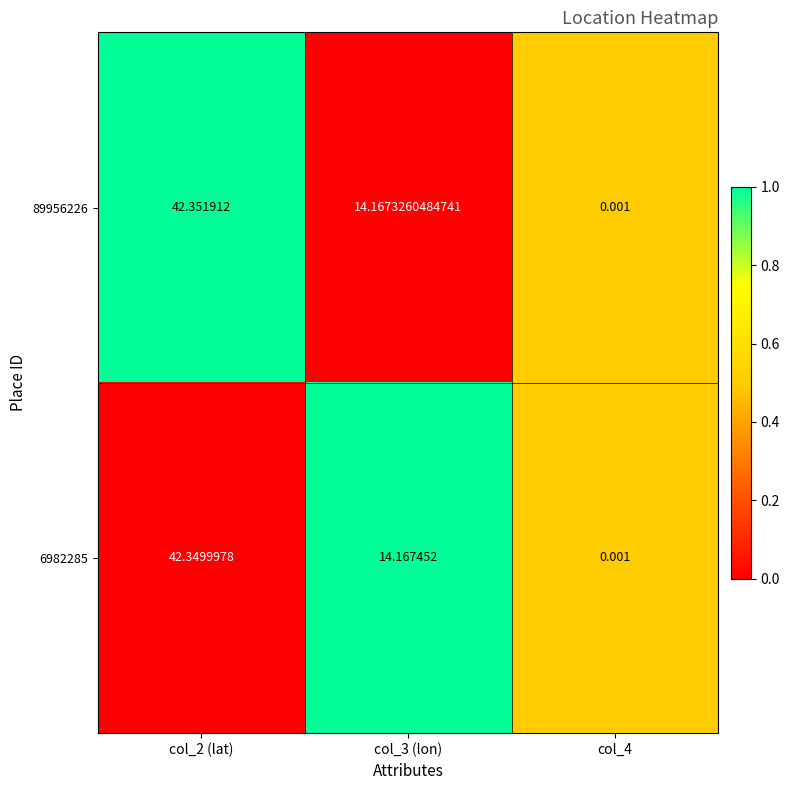

Is the value of 89956226 at col_2 (lat) greater than the value of 6982285 at col_2 (lat)?

Yes